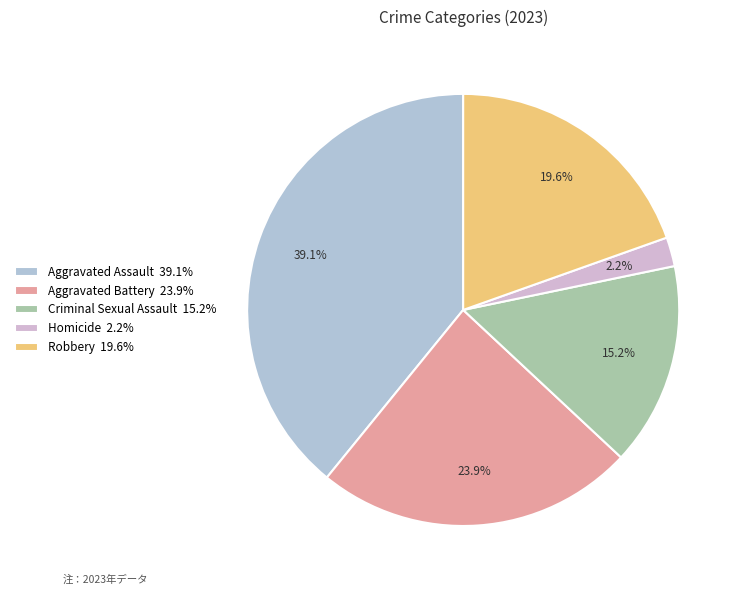

How many segments does this pie chart have?

5